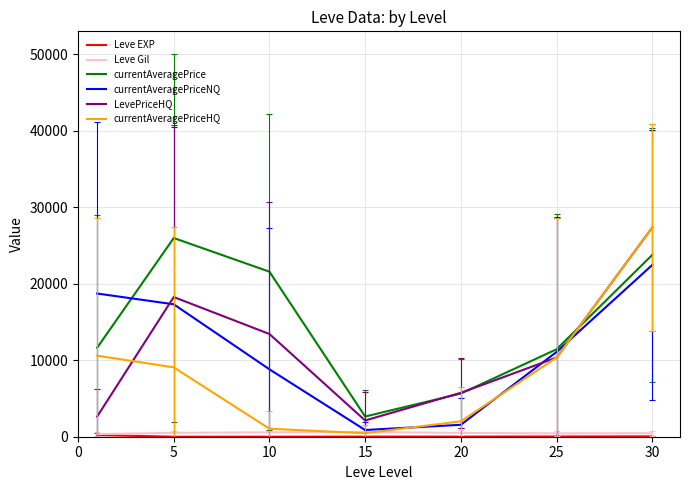

Count the number of categories in the chart.

7